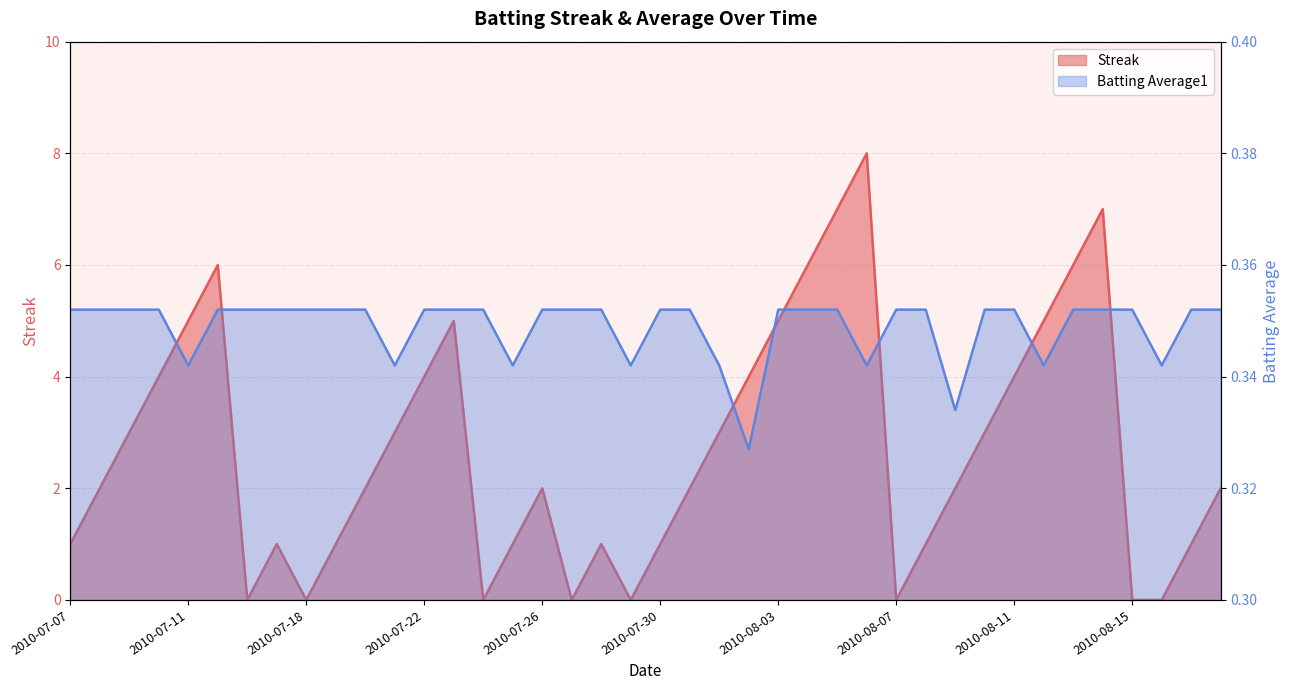

Is it true that Streak equals 1.1 at 2010-07-31?

False